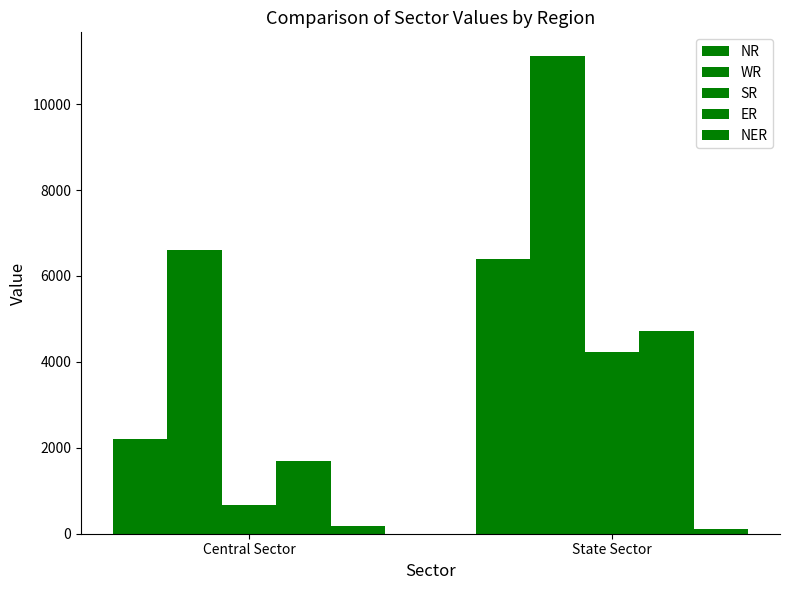

Rank the series by their maximum value, from highest to lowest.

WR, NR, ER, SR, NER